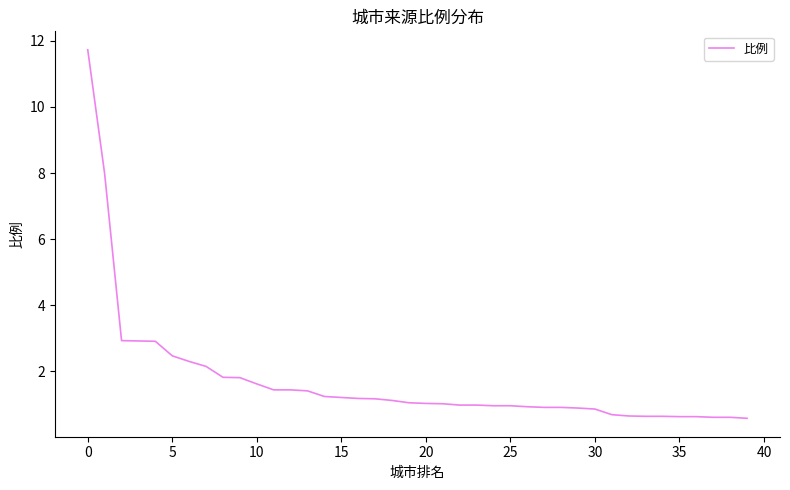

What is the maximum value shown in the chart?

11.7